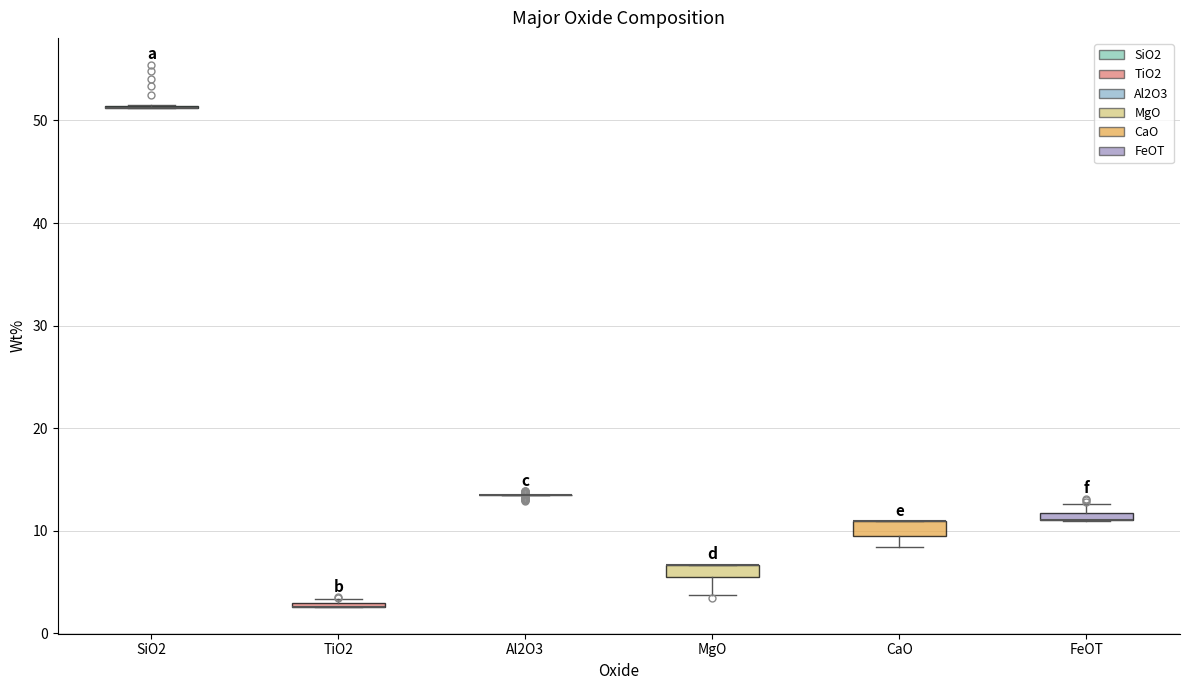

Where does the lower whisker of the box for CaO end on the y-axis? The values are not printed on the chart, so give them approximately, as read against the axis.

8